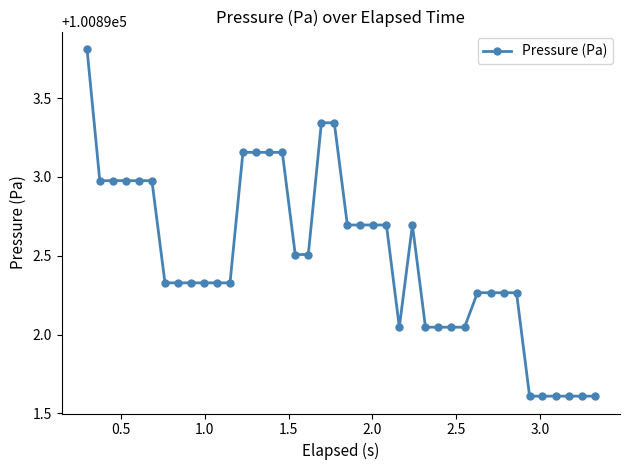

What is the difference between the maximum and second lowest values?

2.2